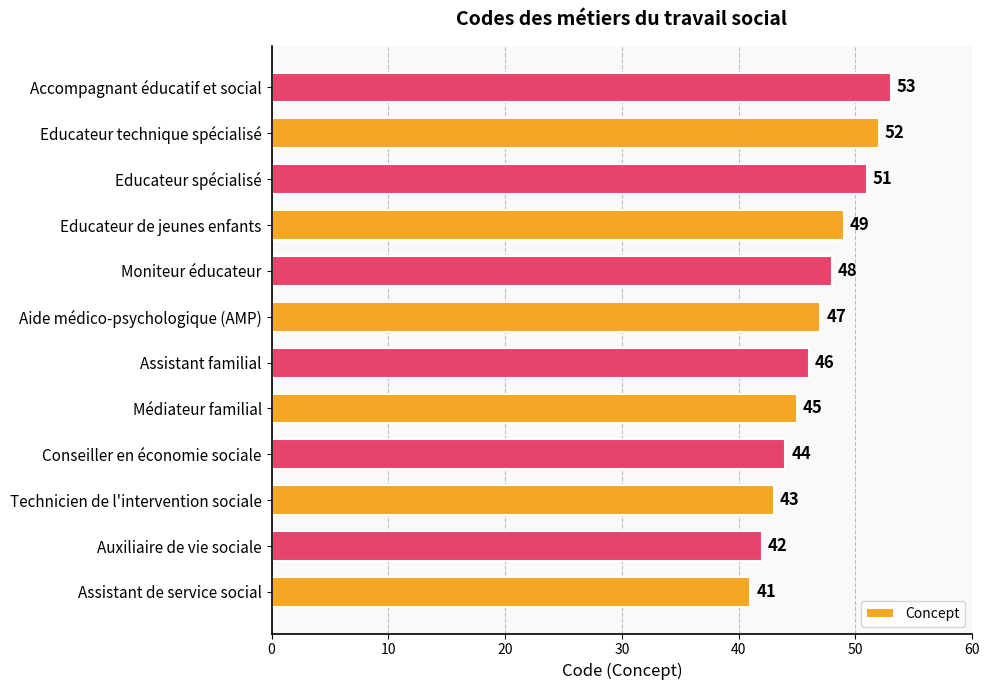

Is it true that the value at Educateur technique spécialisé is 30?

False